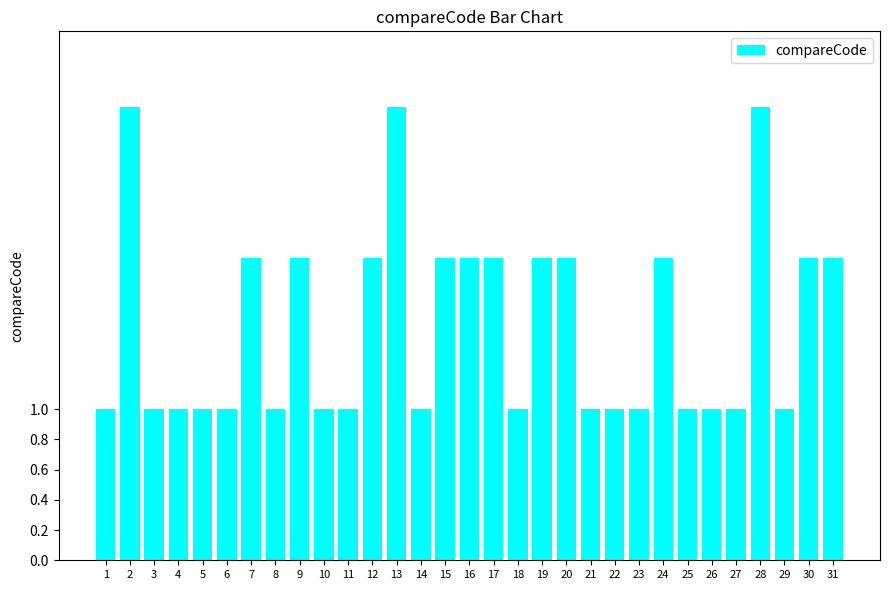

What is the sum of all values?

48